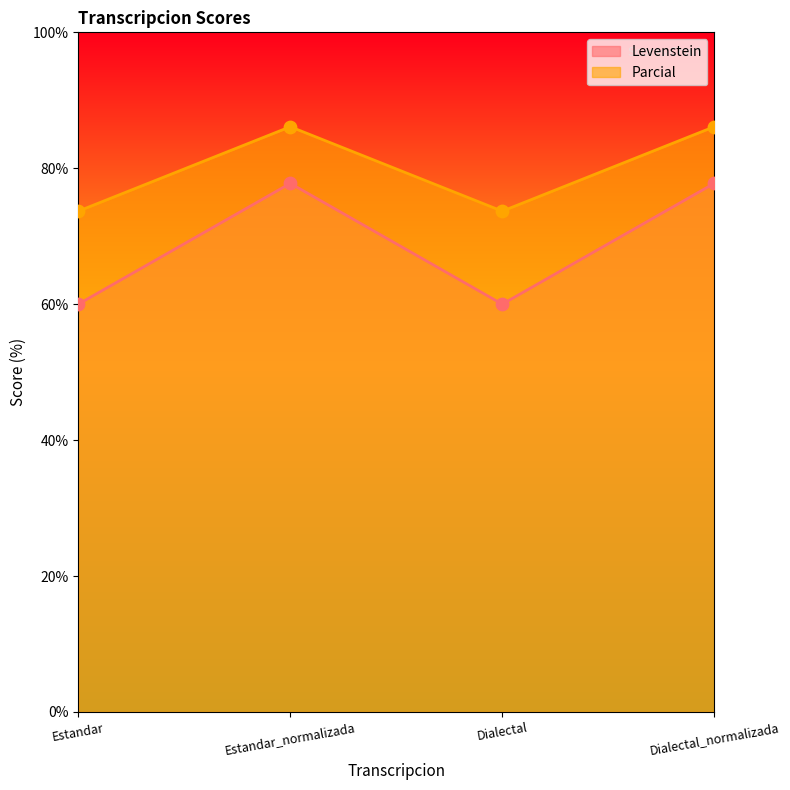

Is the value of Levenstein at Dialectal greater than the value of Parcial at Estandar_normalizada?

No